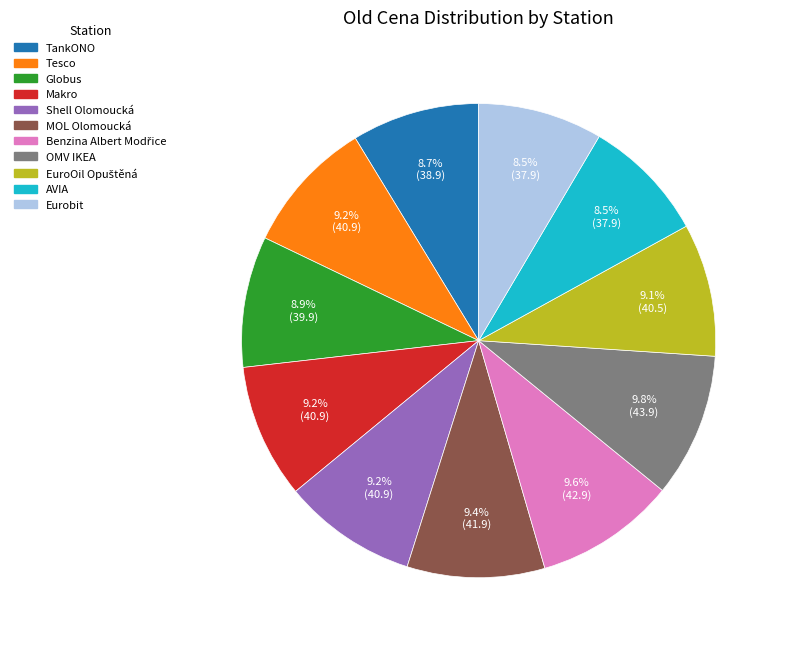

How many slices are in this pie chart?

11